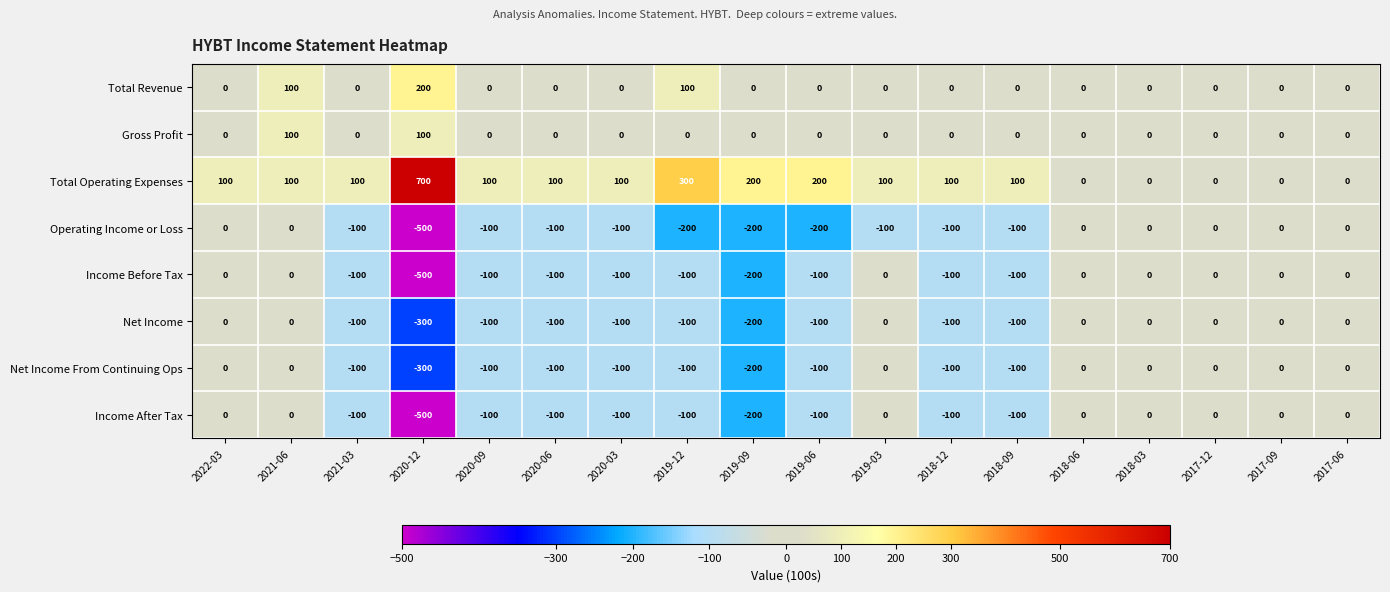

Which series has the widest spread of values?

Total Operating Expenses